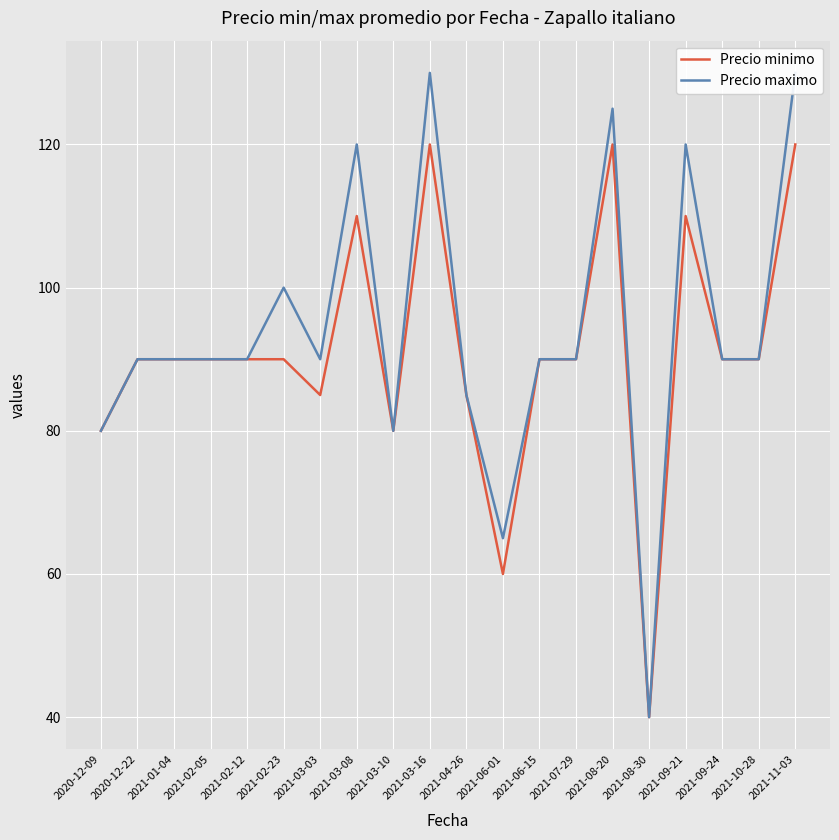

At which category does Precio maximo reach its first local valley?

2021-03-03